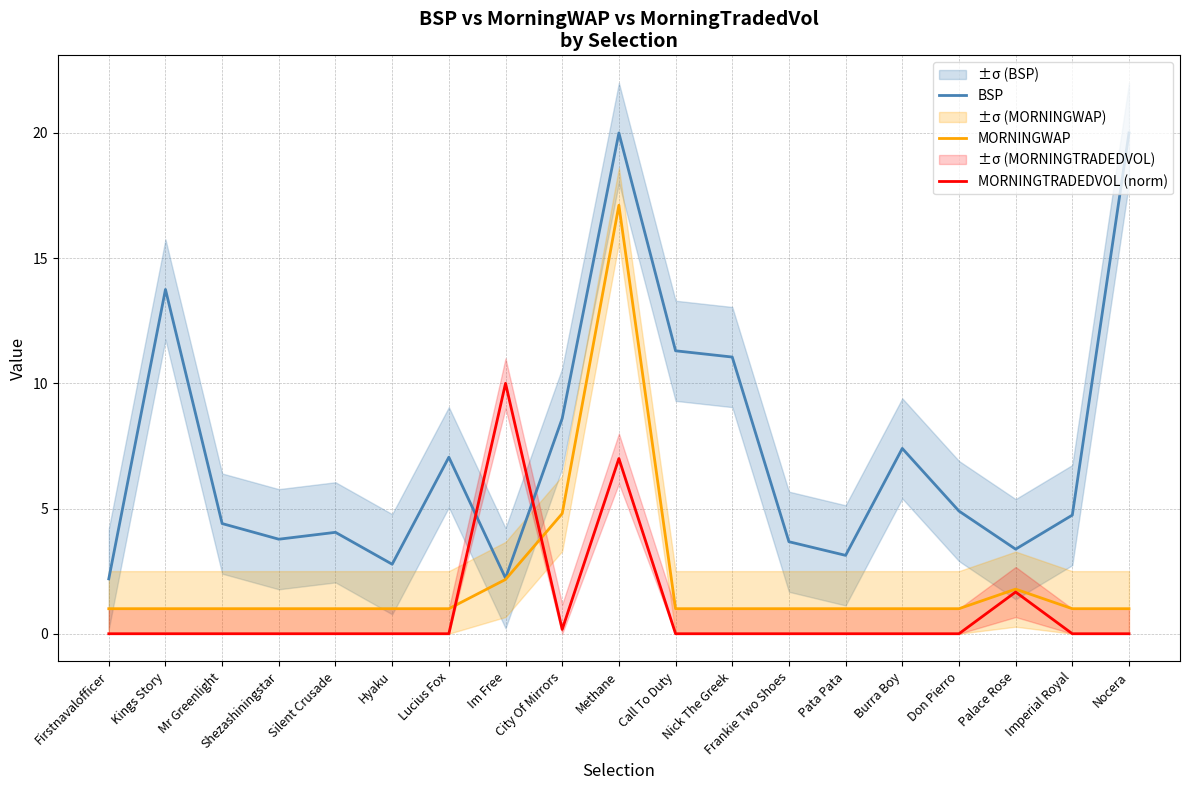

List the labels in order of MORNINGTRADEDVOL (norm) value, largest first.

Im Free, Methane, Palace Rose, City Of Mirrors, Firstnavalofficer, Kings Story, Mr Greenlight, Shezashiningstar, Silent Crusade, Hyaku, Lucius Fox, Call To Duty, Nick The Greek, Frankie Two Shoes, Pata Pata, Burra Boy, Don Pierro, Imperial Royal, Nocera